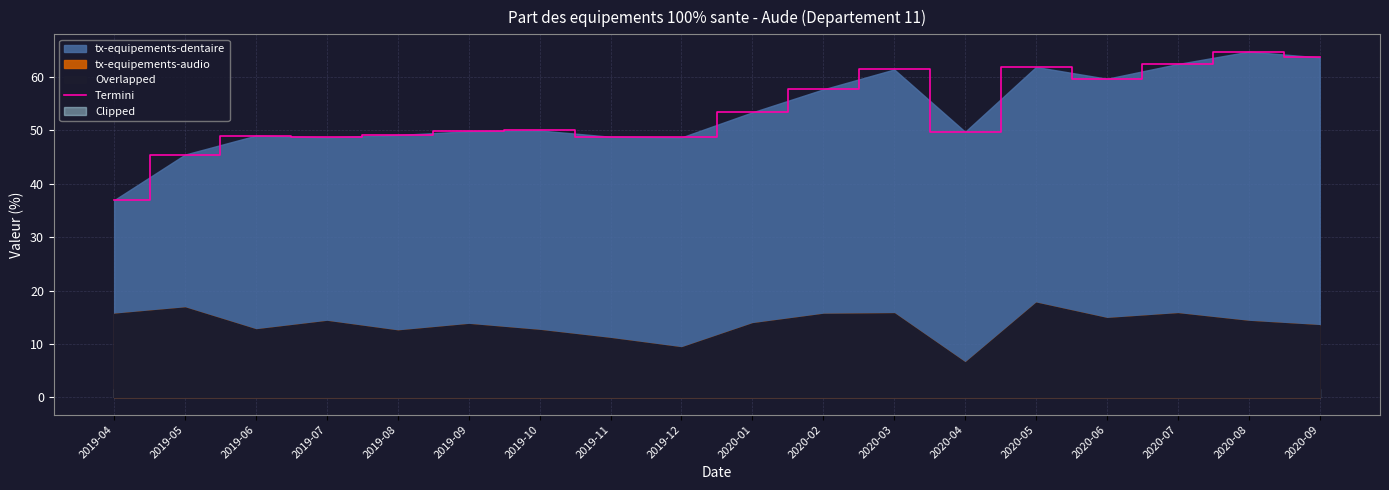

Which has a higher value, 2020-02 or 2020-03?

2020-03